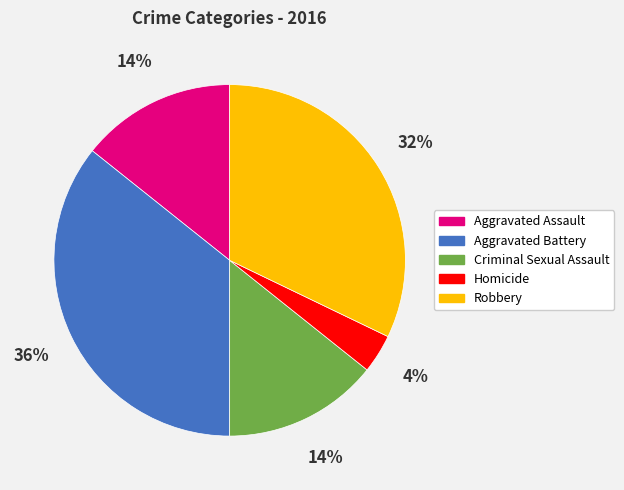

Is there a majority slice in this chart?

No